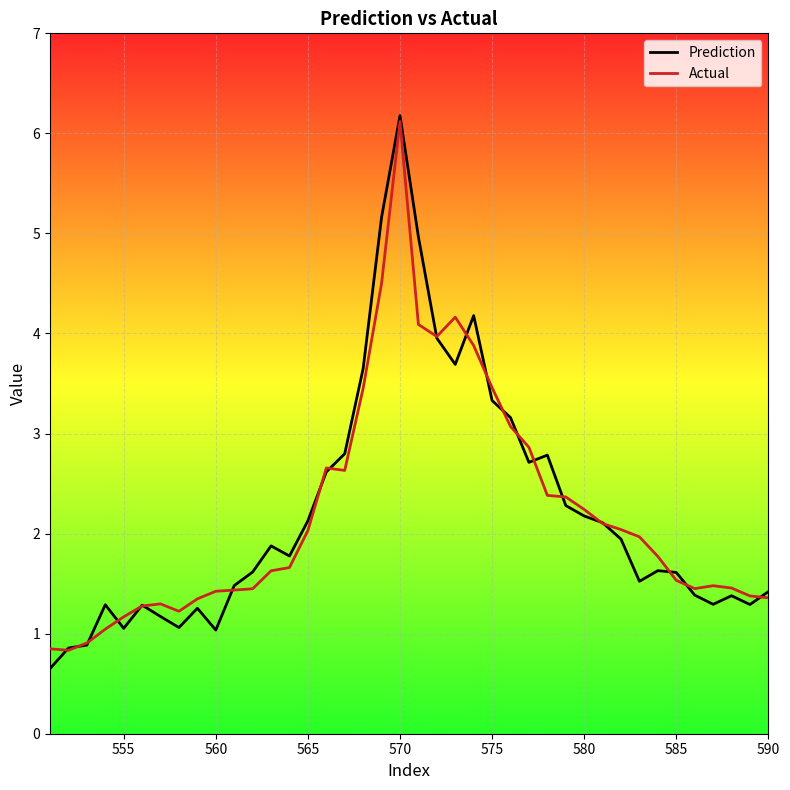

What is the maximum value shown in the chart?

6.2